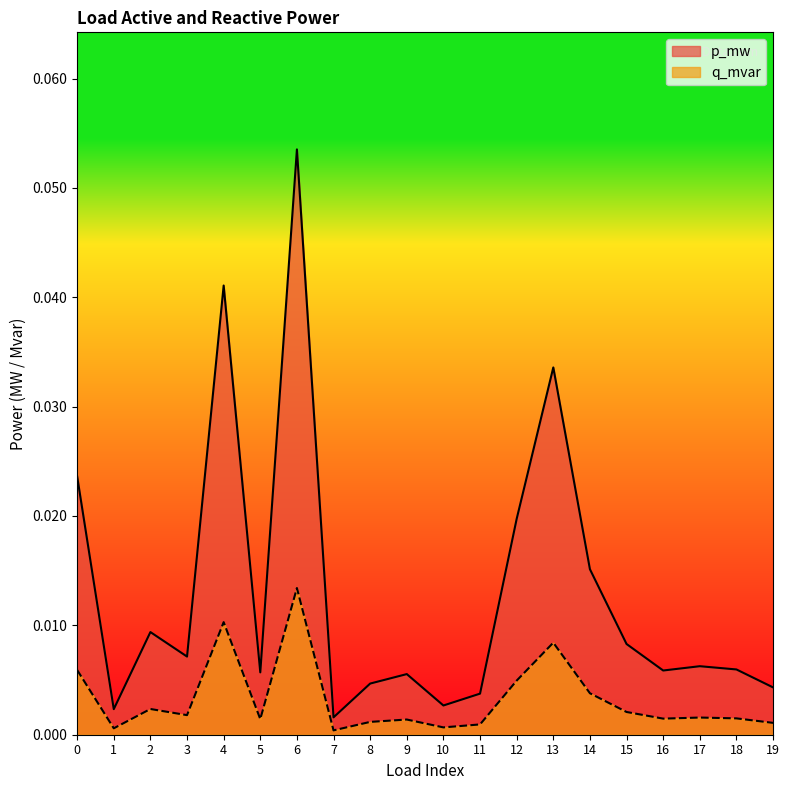

True or false: q_mvar and p_mw intersect in this chart.

False